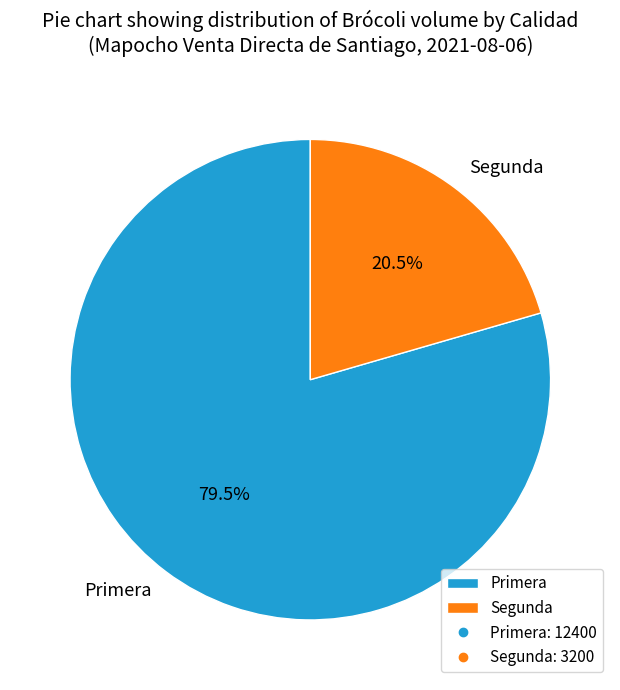

Which slice is the largest?

Primera